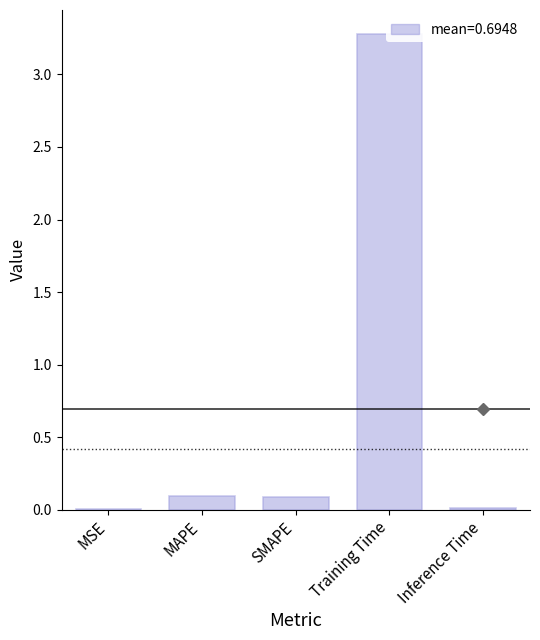

Rank the categories by value from highest to lowest.

Training Time, MAPE, SMAPE, Inference Time, MSE